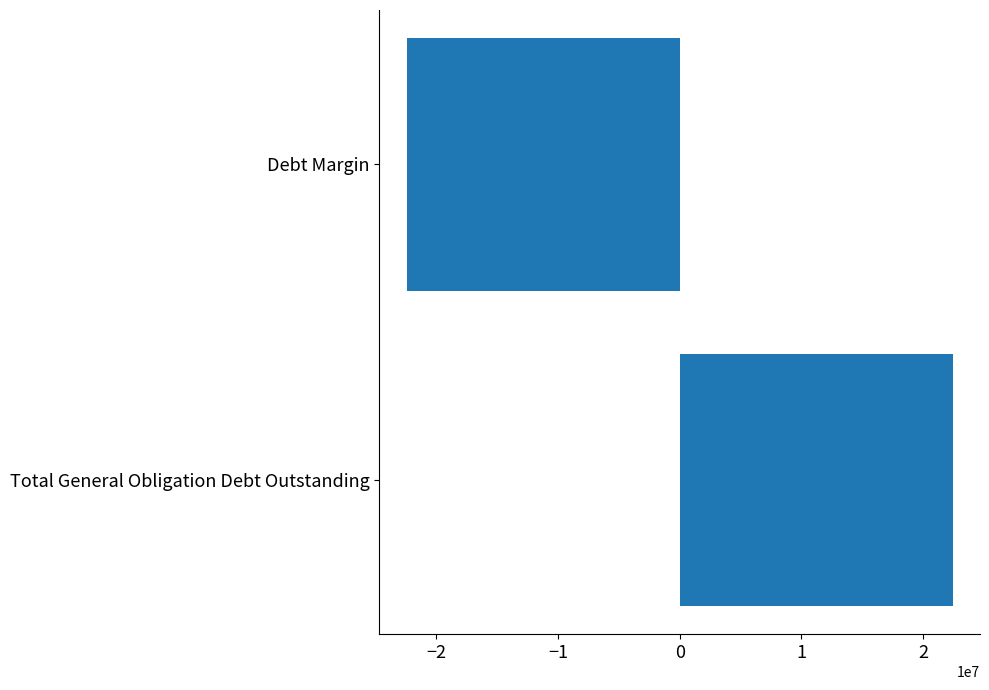

What is the difference between the values at Debt Margin and Total General Obligation Debt Outstanding?

44870000